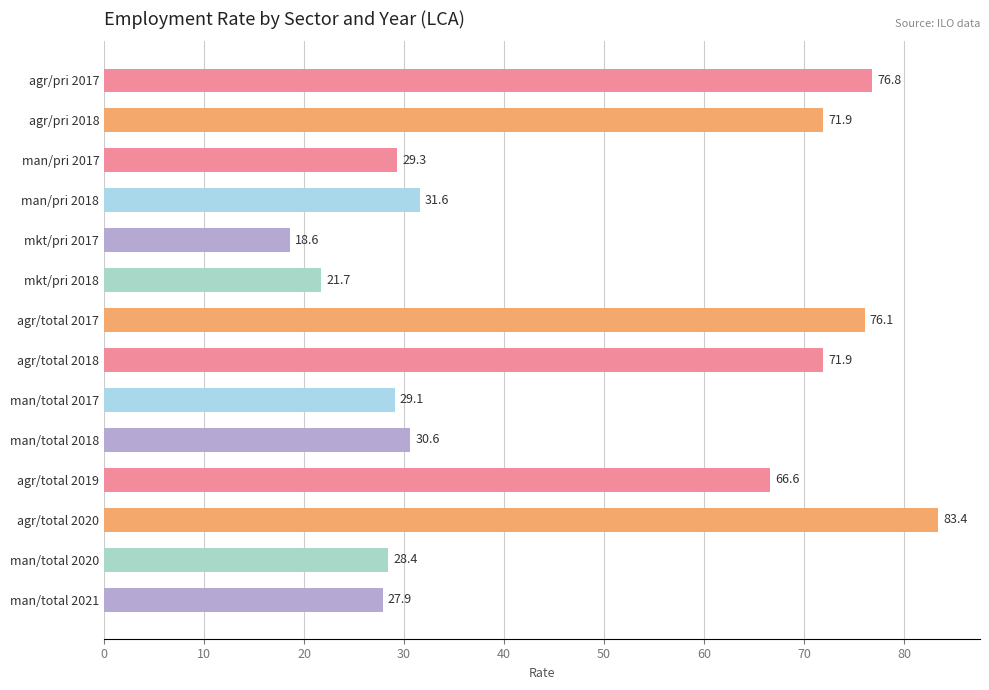

Which label corresponds to the smallest value in the chart?

mkt/pri 2017